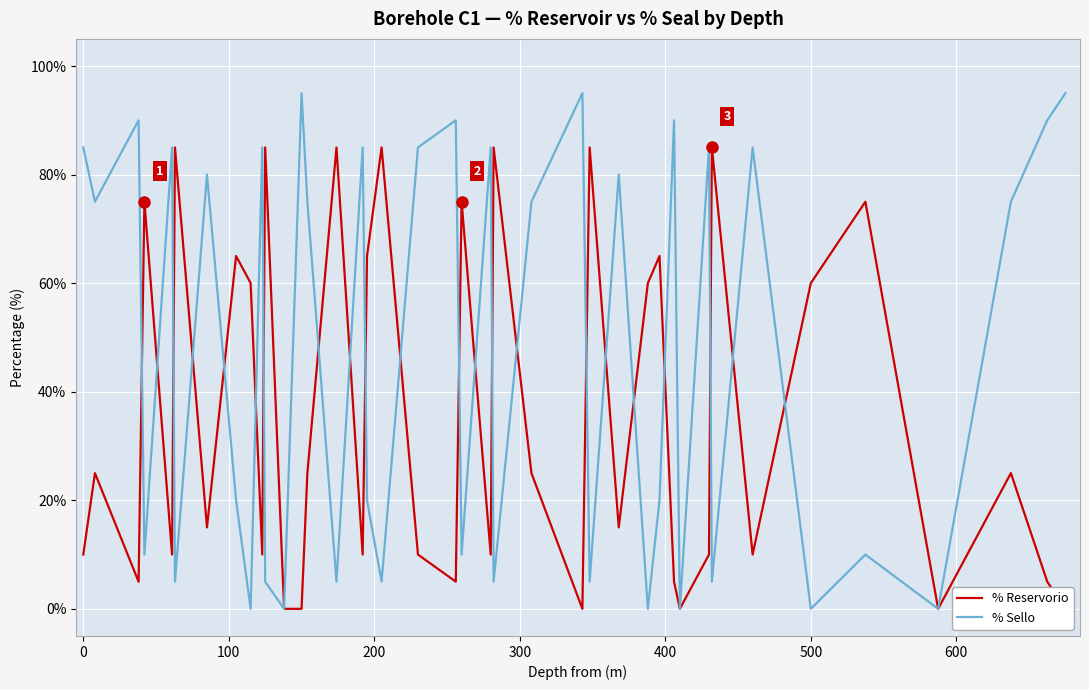

What is the value of the % Reservorio point at the 24th from the left?

25